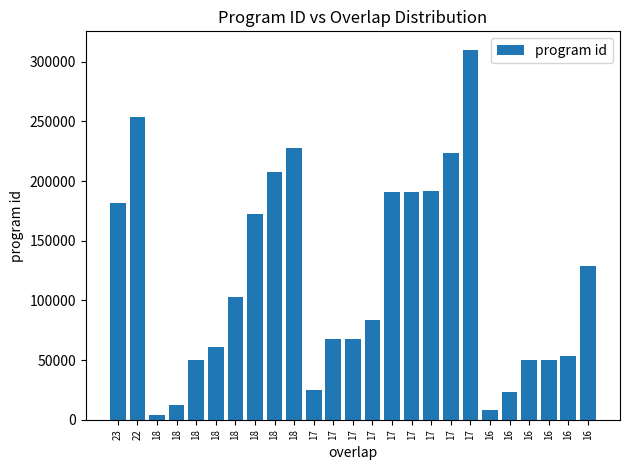

How many values are below 83920?

12